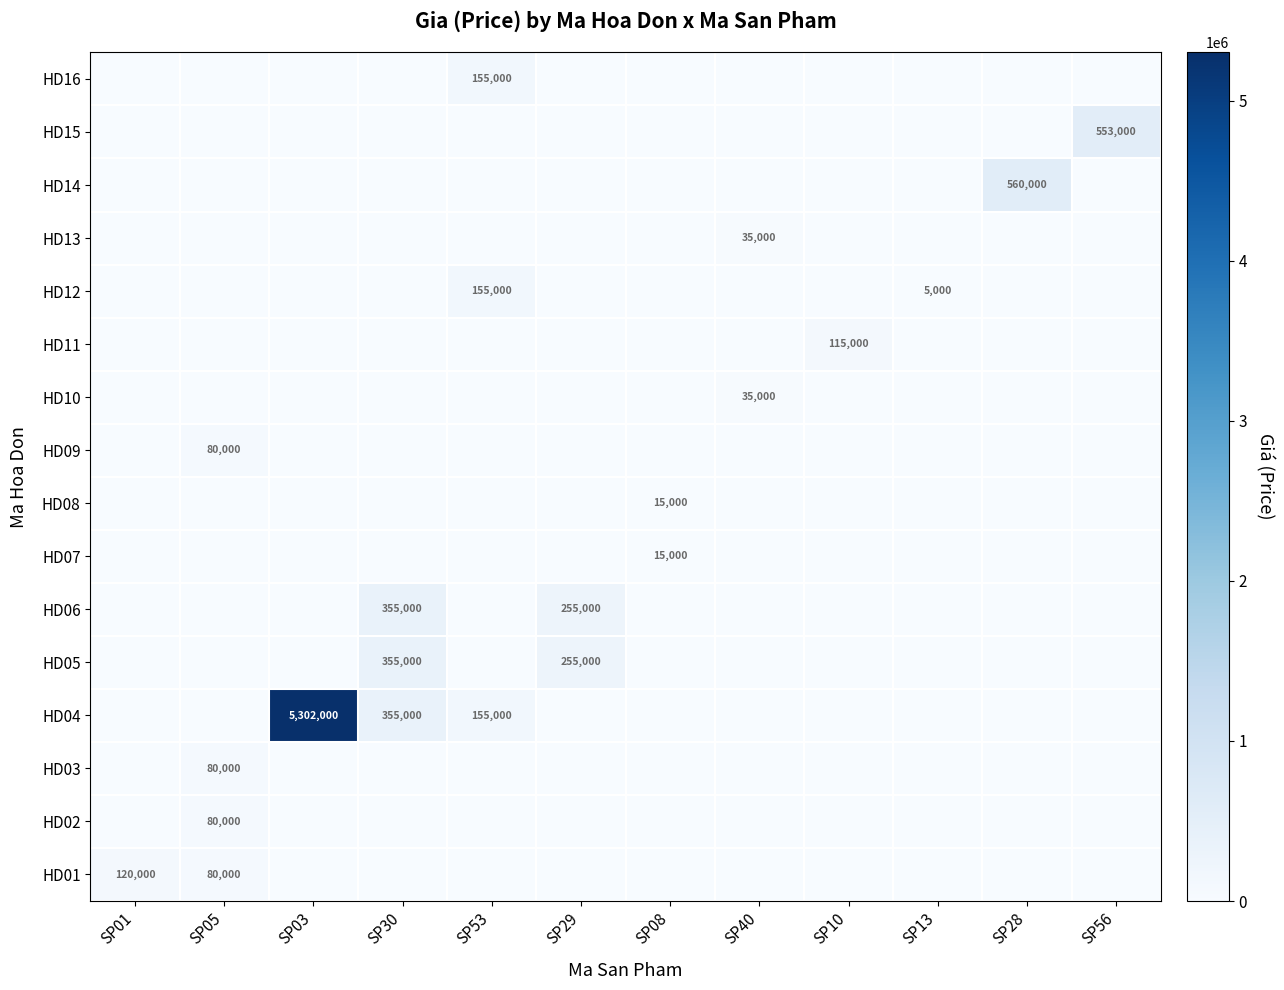

The value of HD12 at SP53 is 155000. True or false?

True